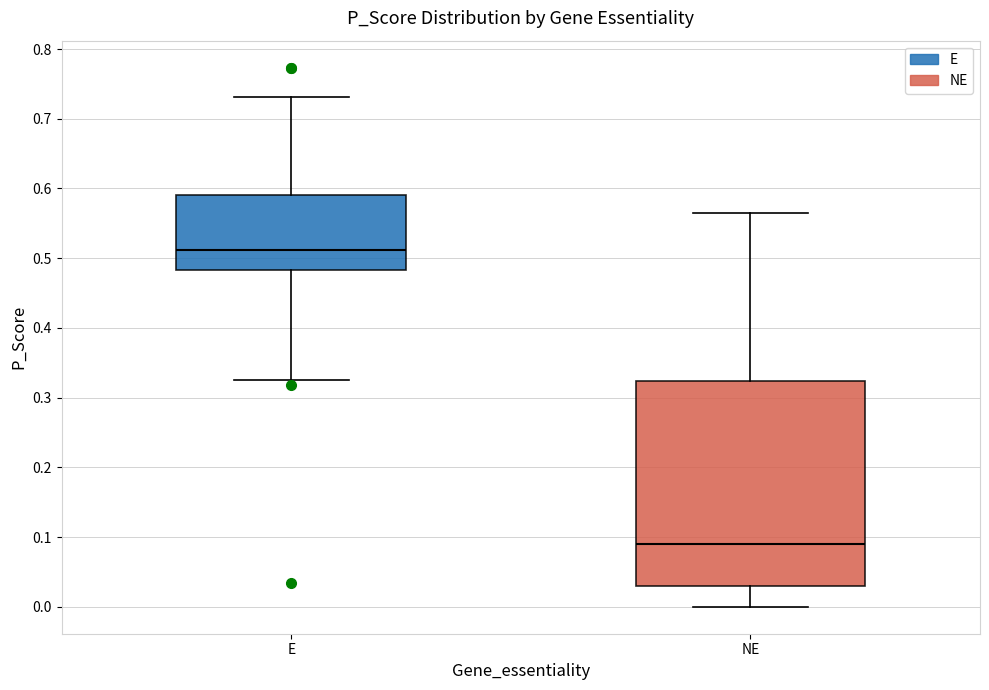

Reading left to right, read every box against the y-axis: the position of its median line, the range the box covers, and the ends of its whiskers. The values are not printed on the chart, so give them approximately, as read against the axis.

E: median 0.51, box 0.48 to 0.59, whiskers 0.33 to 0.73
NE: median 0.09, box 0.03 to 0.32, whiskers 0.00 to 0.57